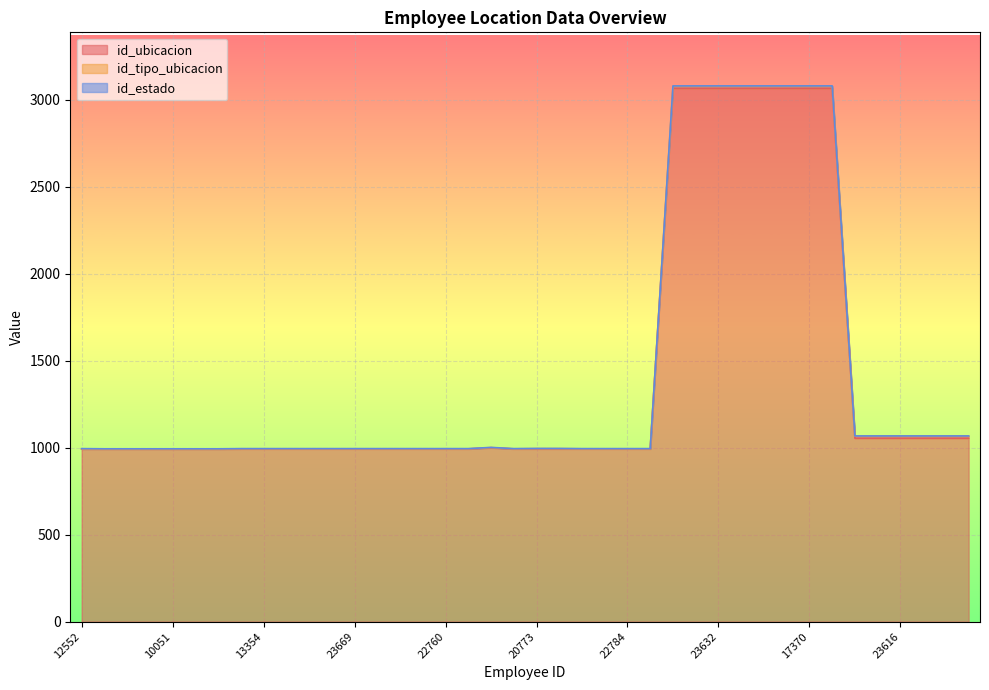

How many series are shown in this chart?

3